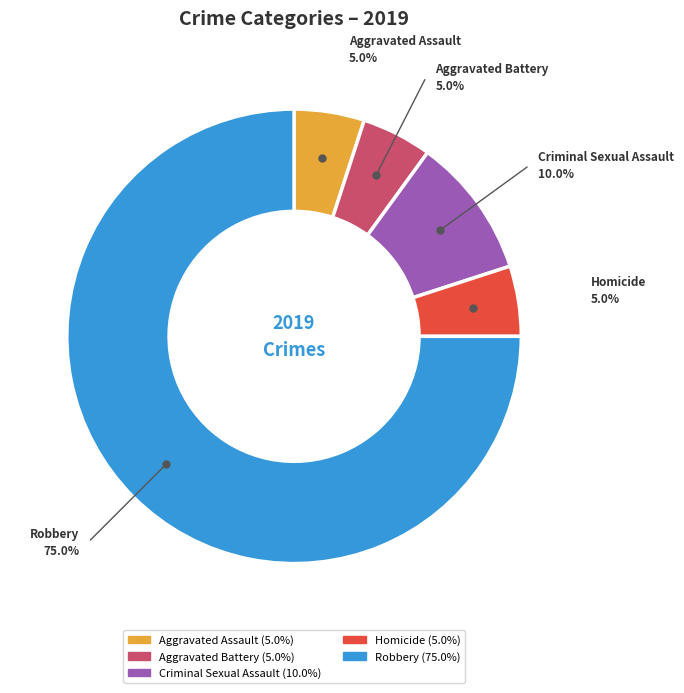

What percentage is the Robbery slice, to the nearest percent?

75%